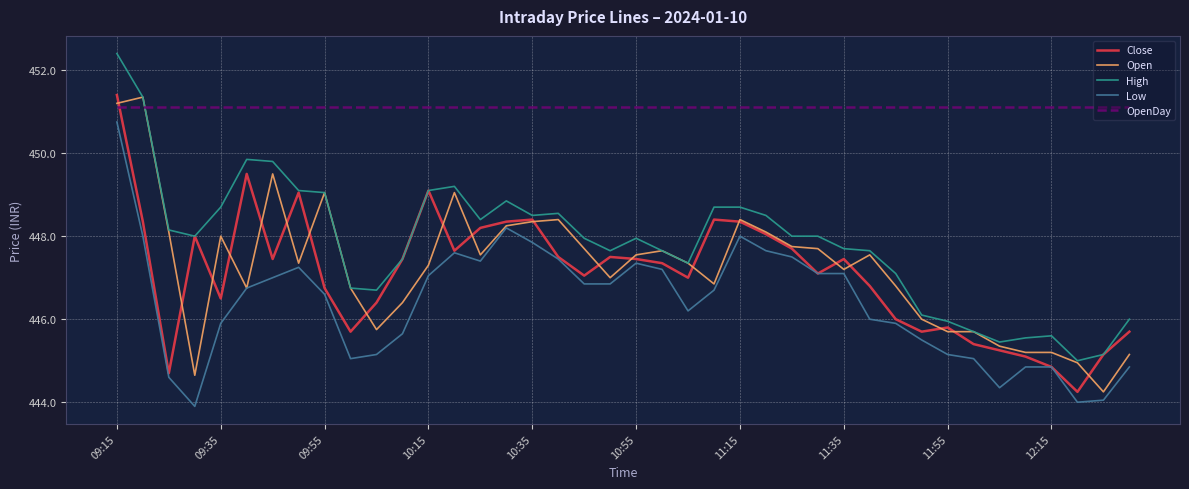

True or false: Open has more than 0 points higher than both neighbors.

True